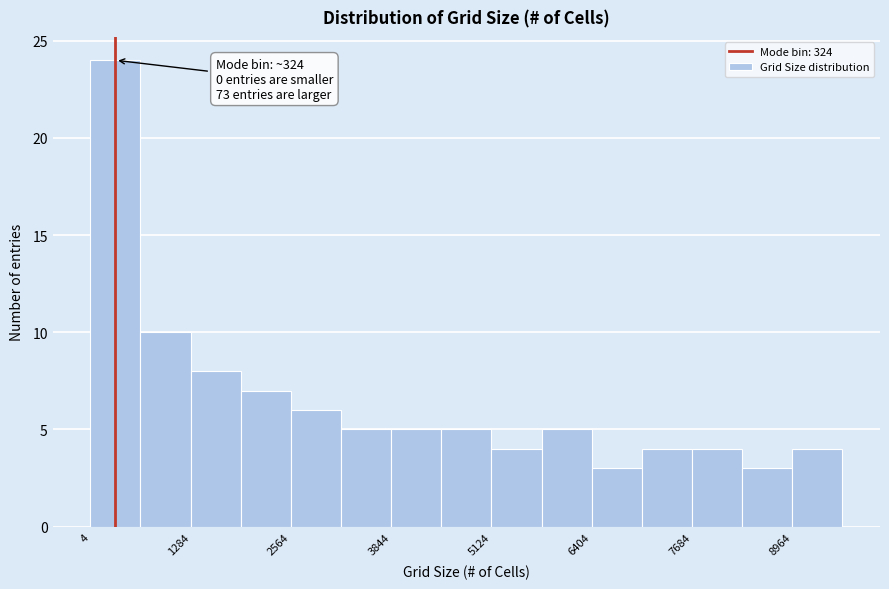

Around what value on the x-axis is the tallest bar? Give the approximate position of its centre, as read against the axis.

400